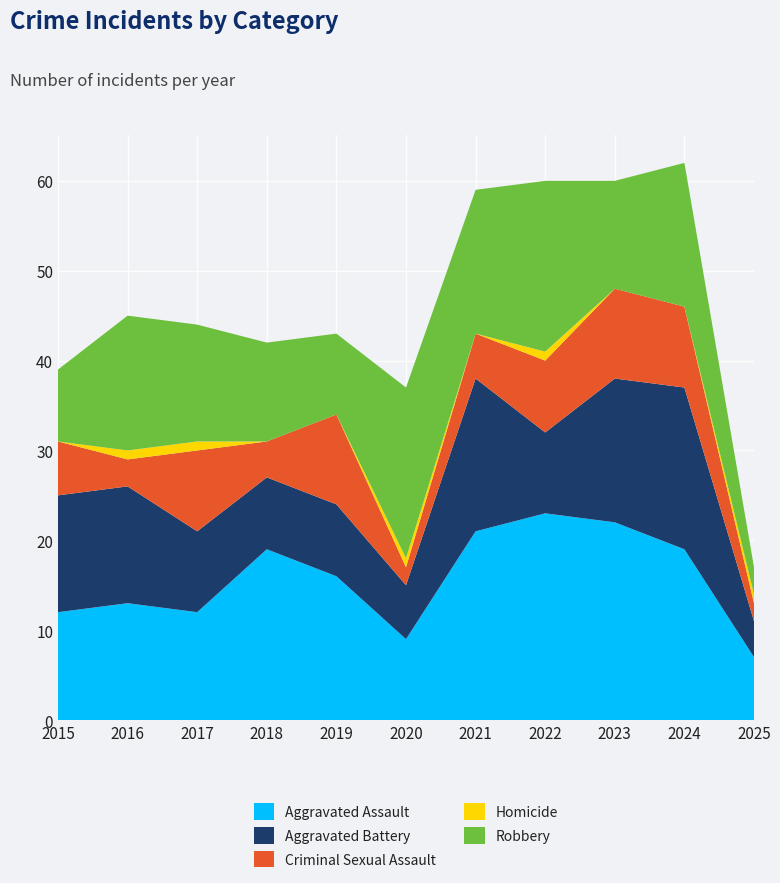

Reading left to right, list all the values displayed in this chart.

Aggravated Assault: 12	13	12	19	16	9	21	23	22	19	7
Aggravated Battery: 13	13	9	8	8	6	17	9	16	18	4
Criminal Sexual Assault: 6	3	9	4	10	2	5	8	10	9	2
Homicide: 0	1	1	0	0	1	0	1	0	0	1
Robbery: 8	15	13	11	9	19	16	19	12	16	3